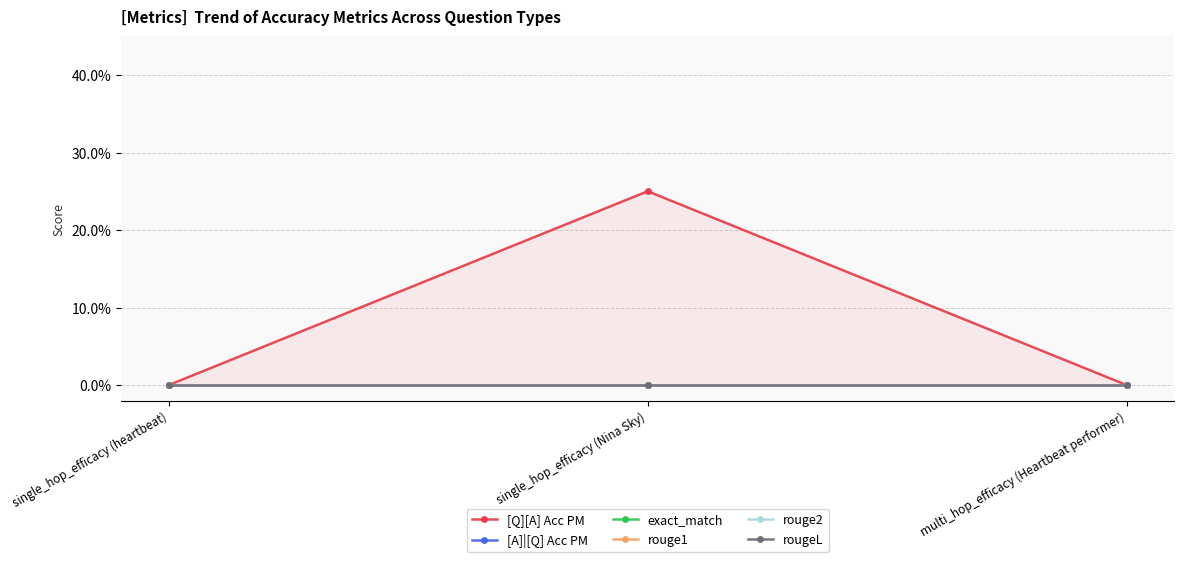

Reading left to right, extract all data points from this chart.

[Q][A] Acc PM: 0.0	0.2	0.0
[A]|[Q] Acc PM: 0.0	0.0	0.0
exact_match: 0.0	0.0	0.0
rouge1: 0.0	0.0	0.0
rouge2: 0.0	0.0	0.0
rougeL: 0.0	0.0	0.0